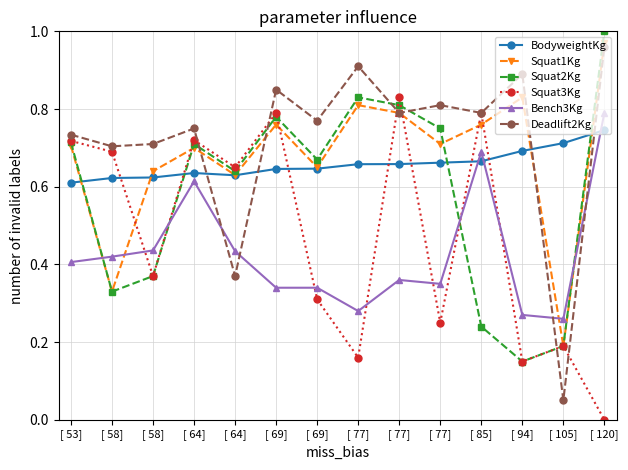

What is the label of the 13th point from the right?

[ 58]